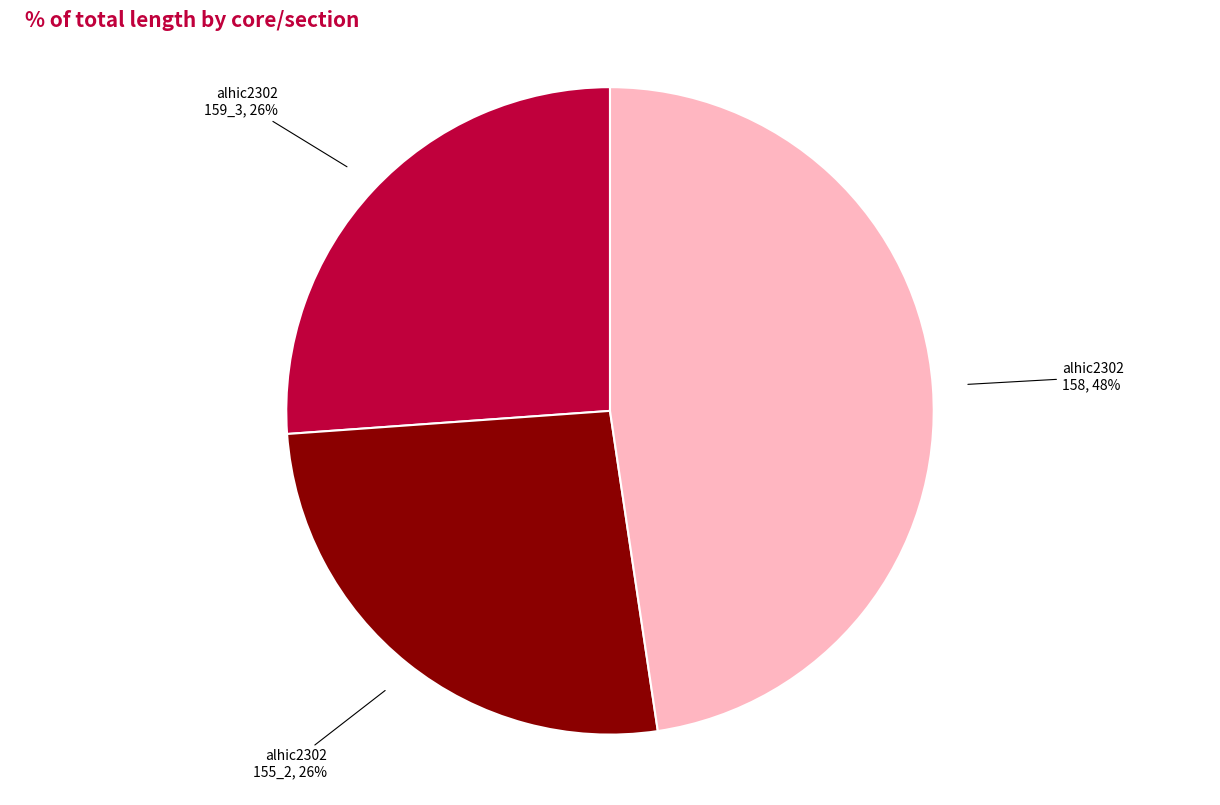

Do alhic2302 159_3, 26% and alhic2302 155_2, 26% together represent more than half of the pie?

Yes